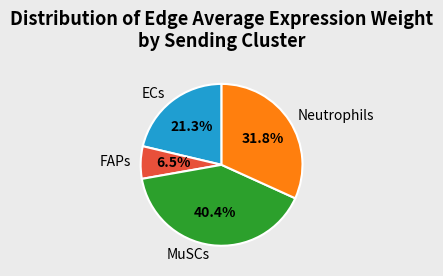

To the nearest percent, what is the combined percentage of ECs and FAPs?

28%